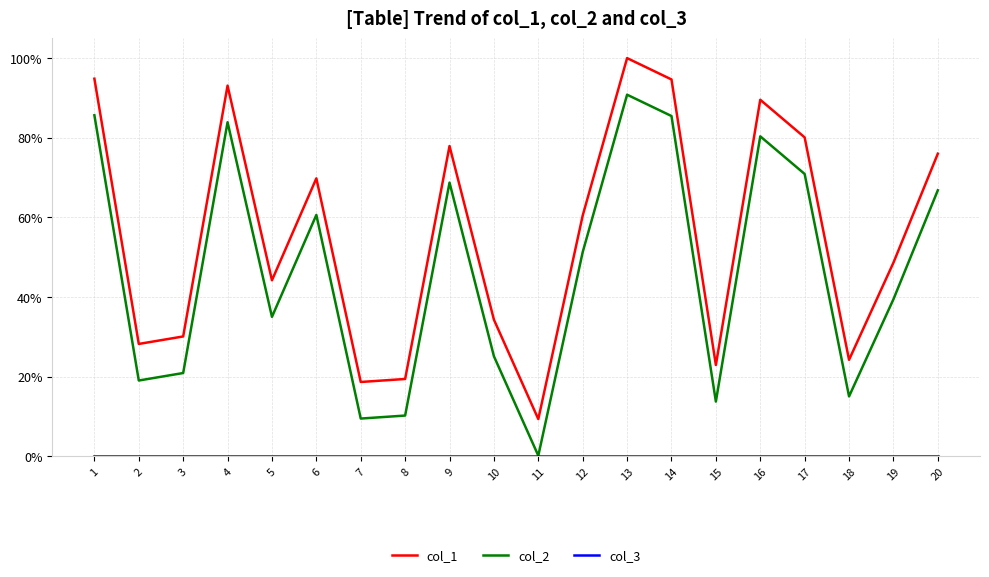

What is the difference between the highest and lowest values at 13?

100.0